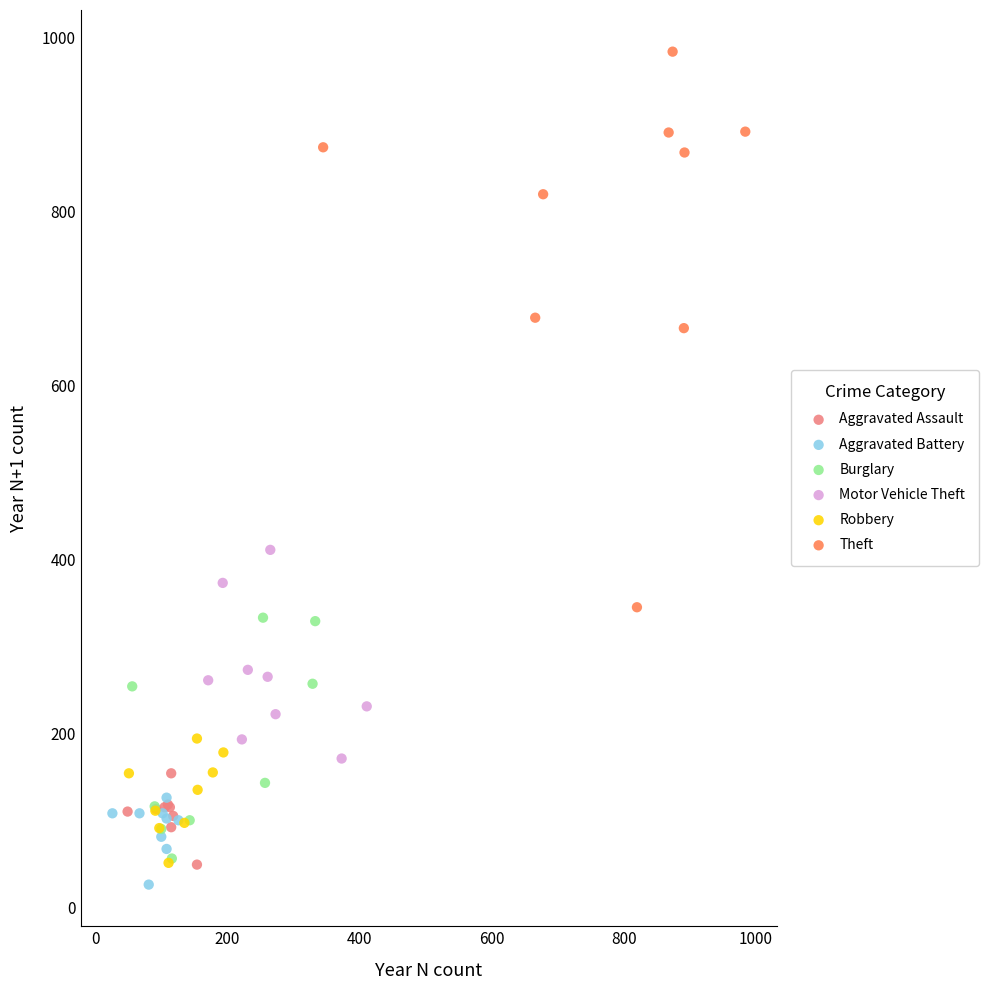

Which series has the largest Y range (max minus min)?

Theft